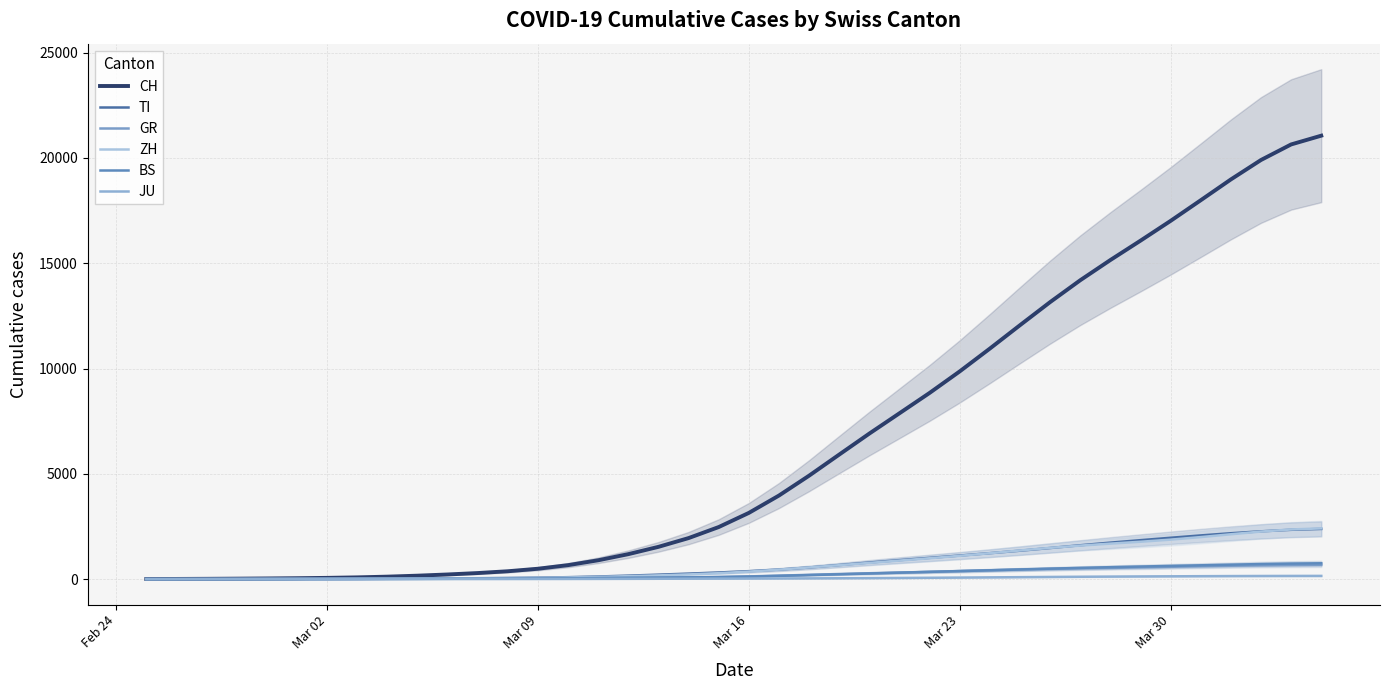

Is the value of CH at 23 greater than the value of BS at 24?

Yes